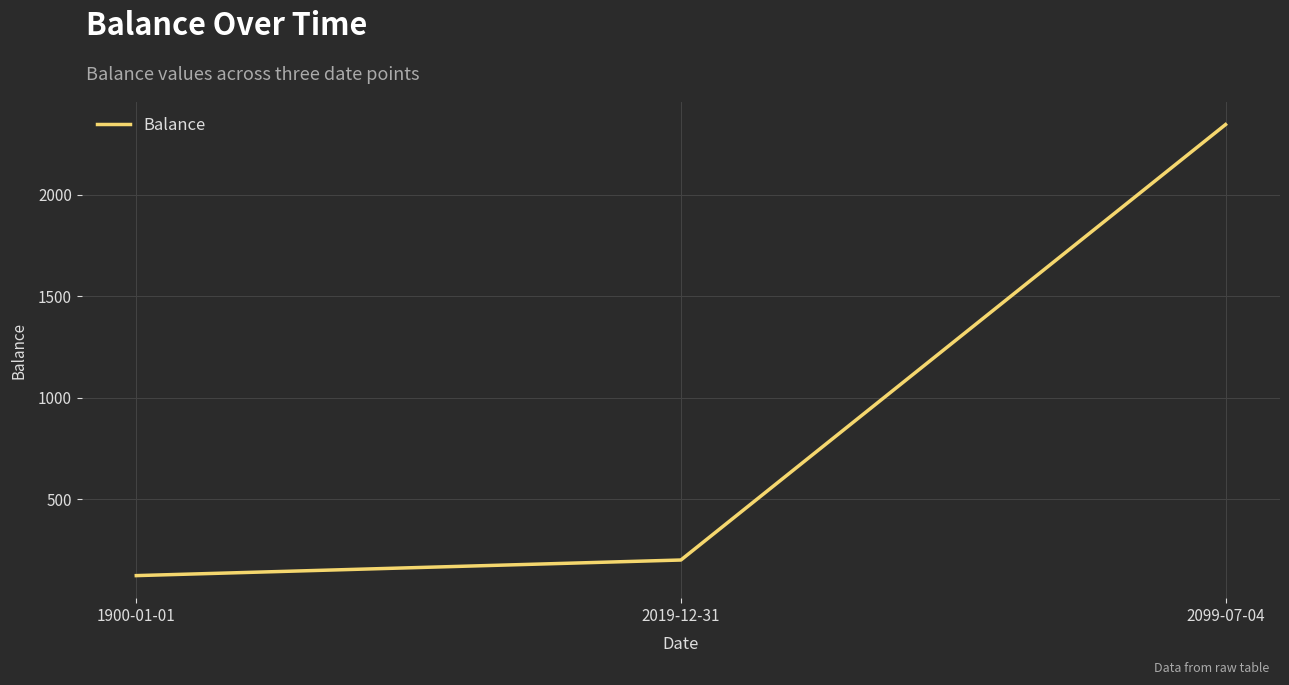

Rank the categories by value from lowest to highest.

1900-01-01, 2019-12-31, 2099-07-04